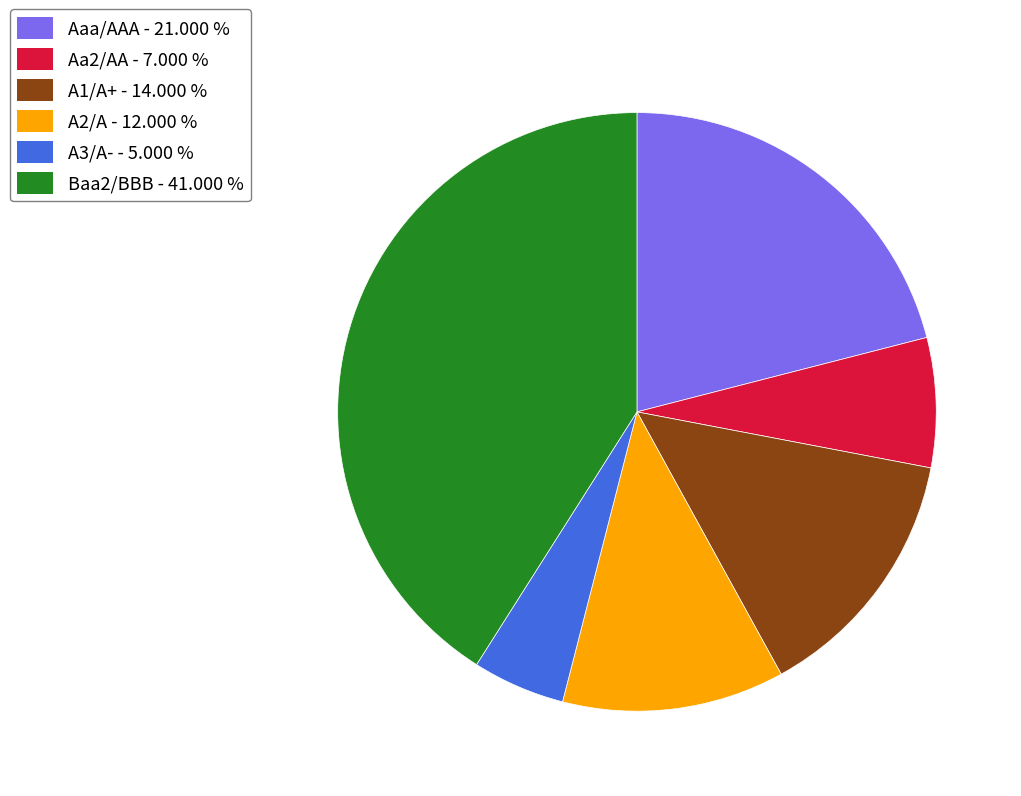

True or false: Baa2/BBB accounts for 56% of the total.

False